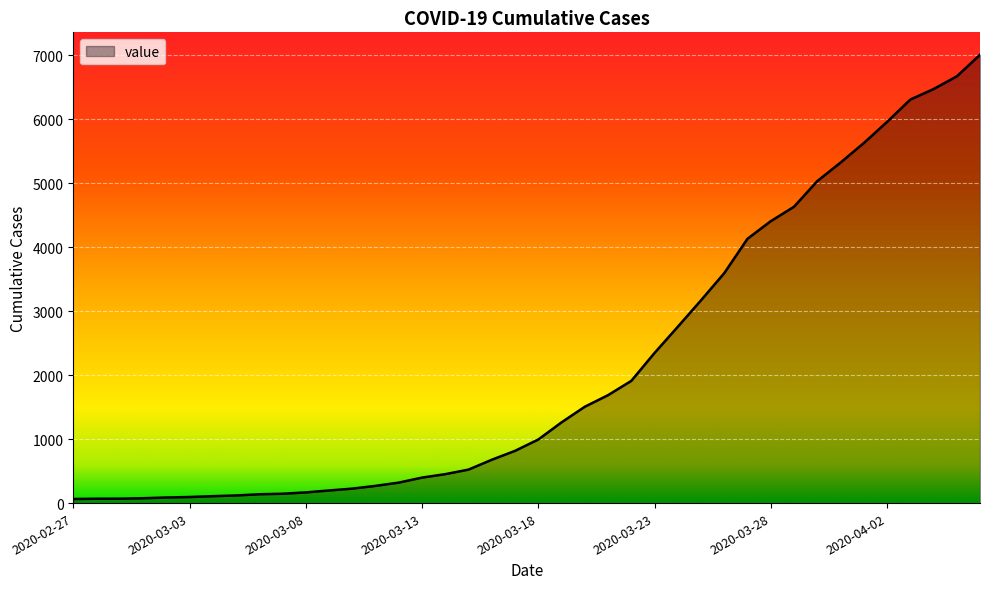

What is the difference between the maximum and minimum values?

6940